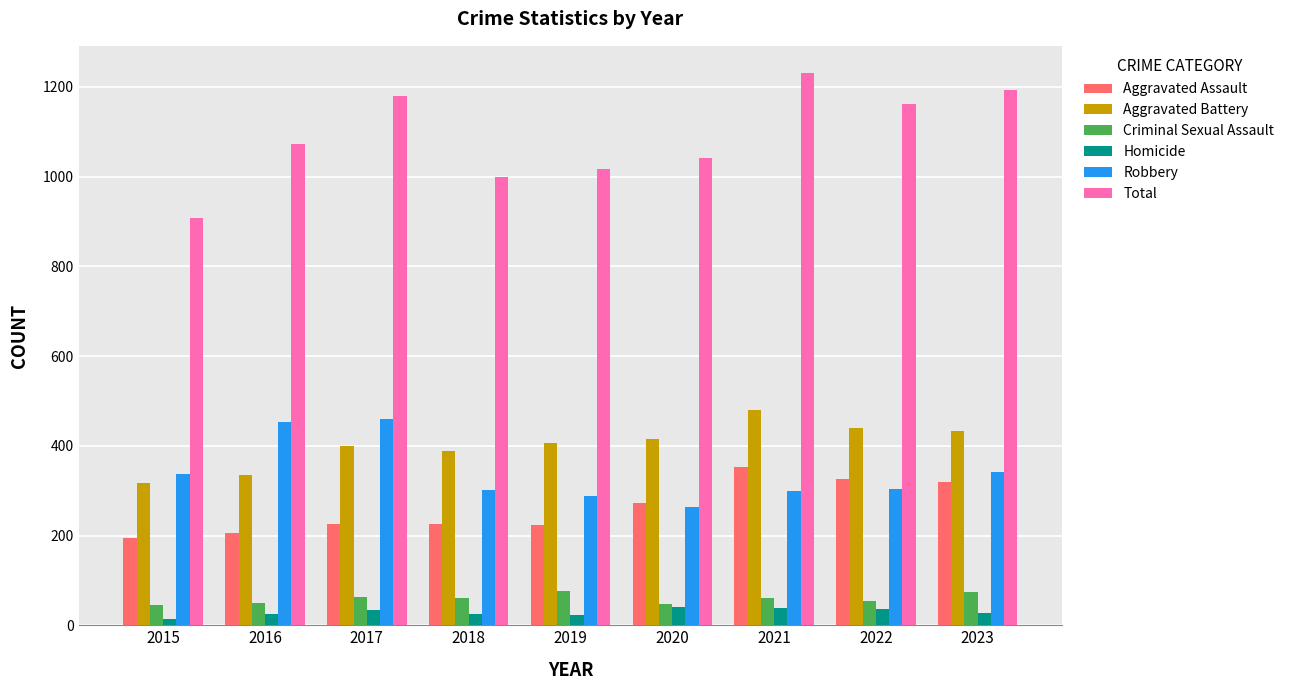

How many bars are there in total?

54